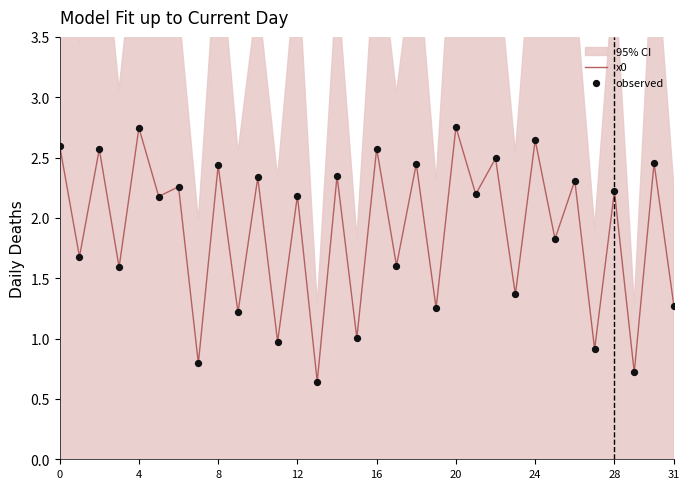

The x0 series shows 1.0 at 4. True or false?

False